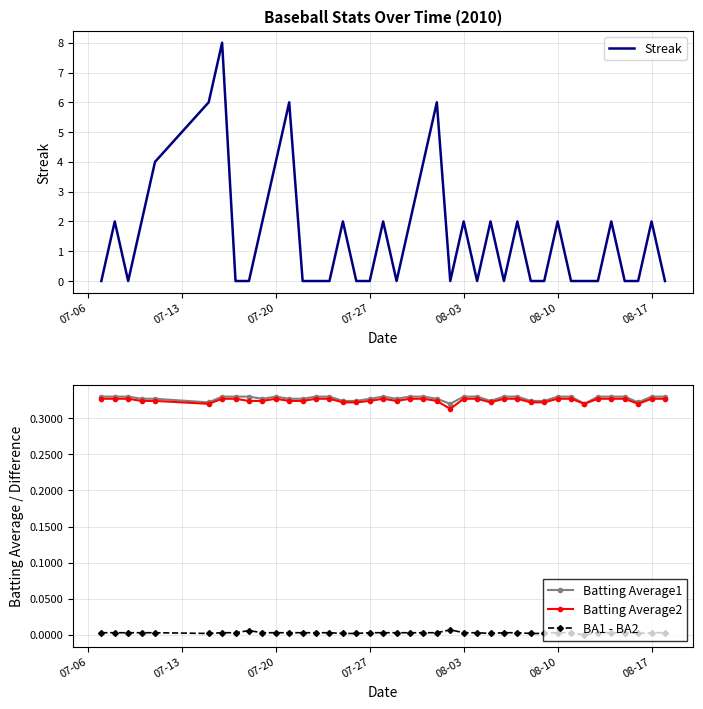

Count the number of categories in the chart.

40